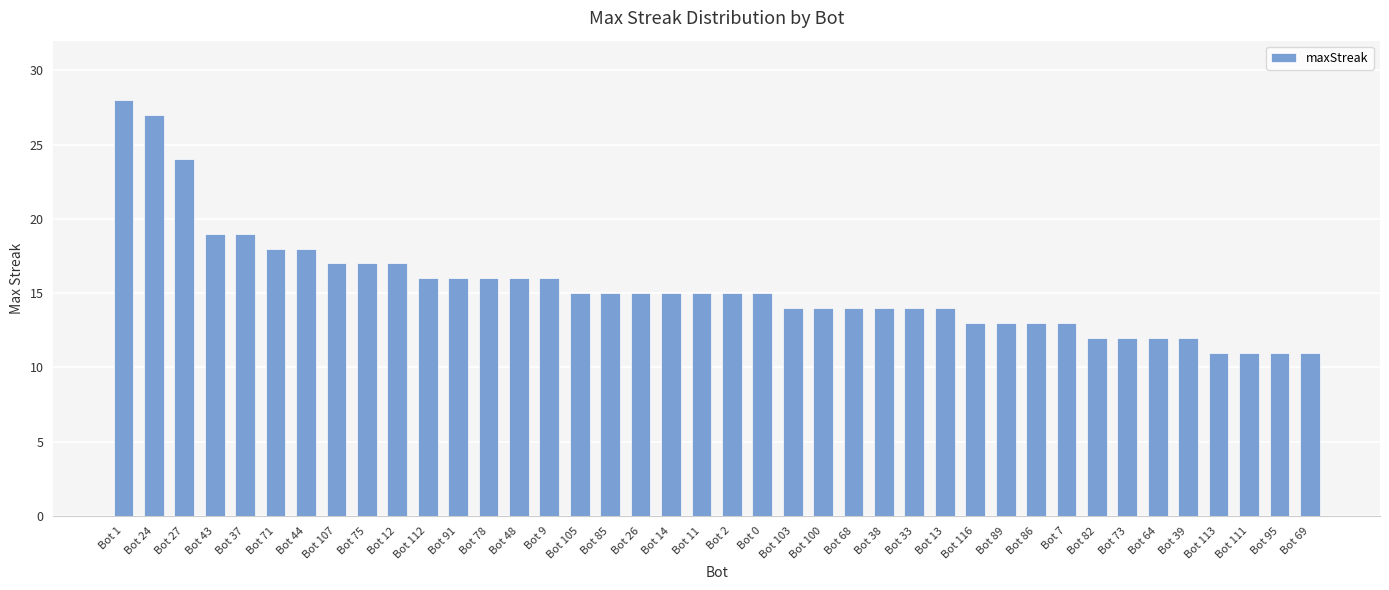

What is the change in value from Bot 24 to Bot 69?

-16